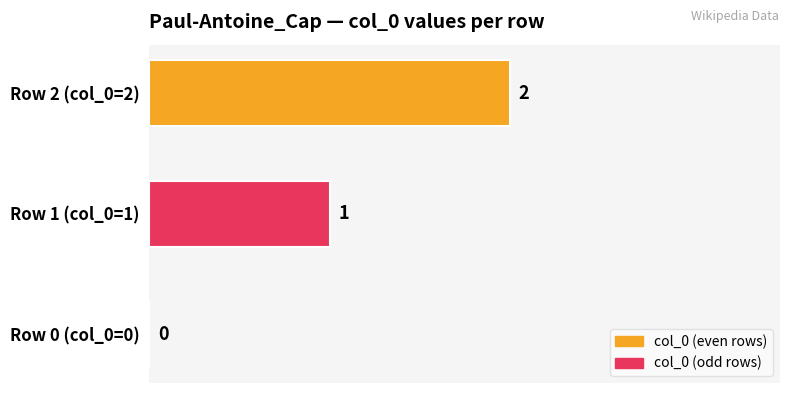

What is the sum of all values?

3